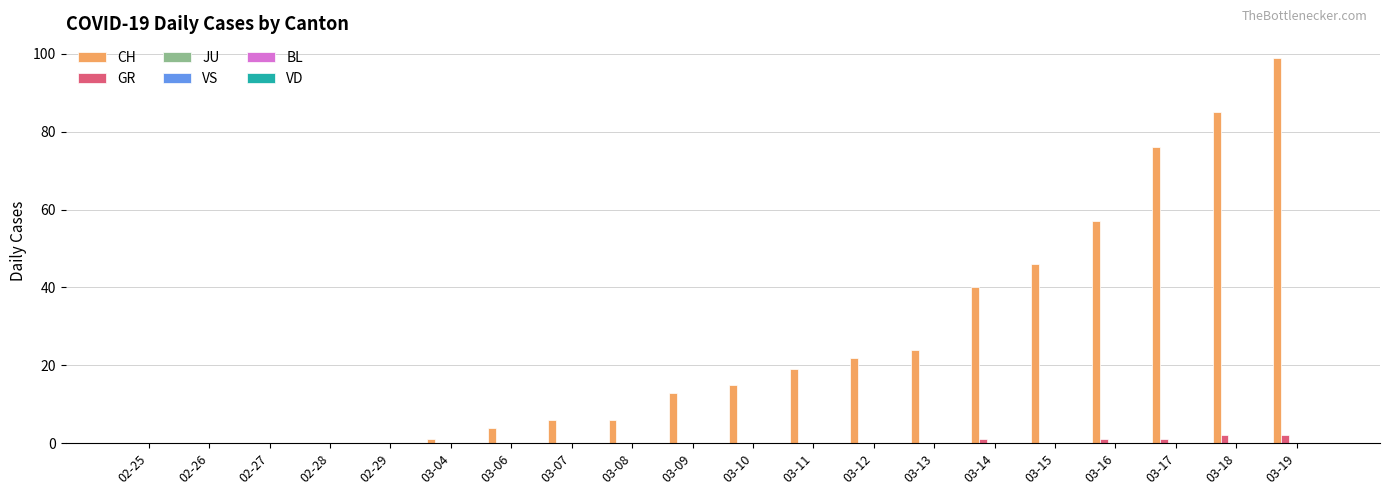

Which series has the largest total across all categories?

CH